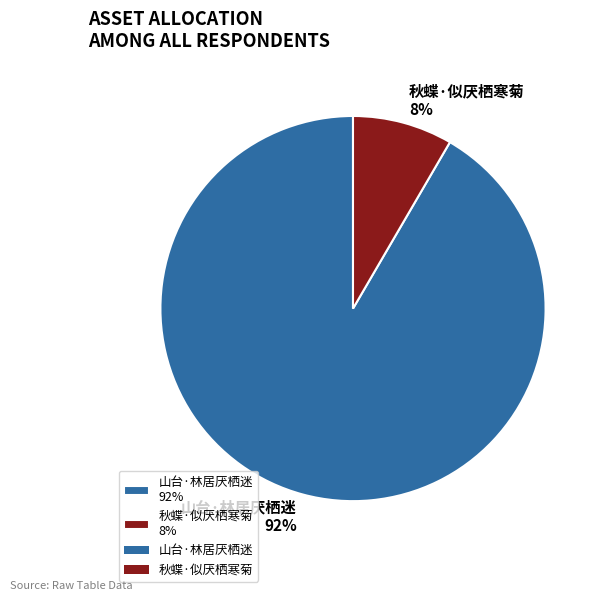

Rank the categories by value from lowest to highest.

秋蝶·似厌栖寒菊, 山台·林居厌栖迷